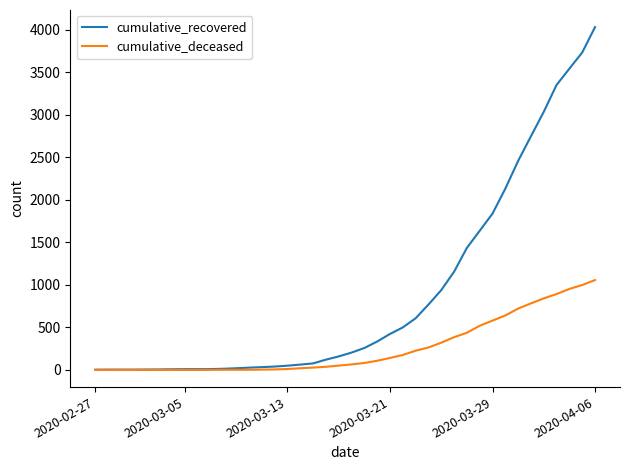

Which series has the largest total across all categories?

cumulative_recovered